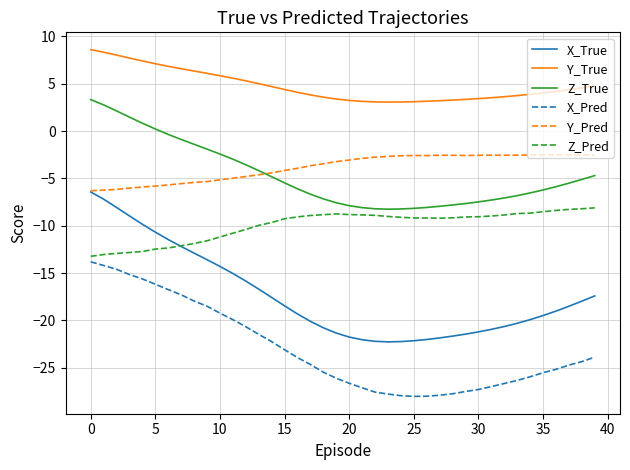

Rank the series by their maximum value, from highest to lowest.

Y_True, Z_True, Y_Pred, X_True, Z_Pred, X_Pred